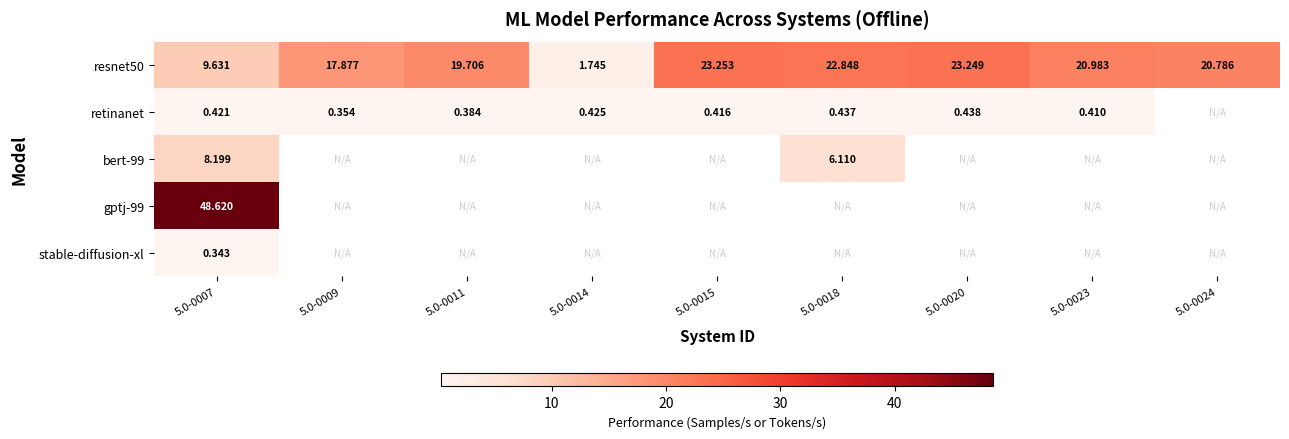

Which label corresponds to the smallest value in the chart?

5.0-0024